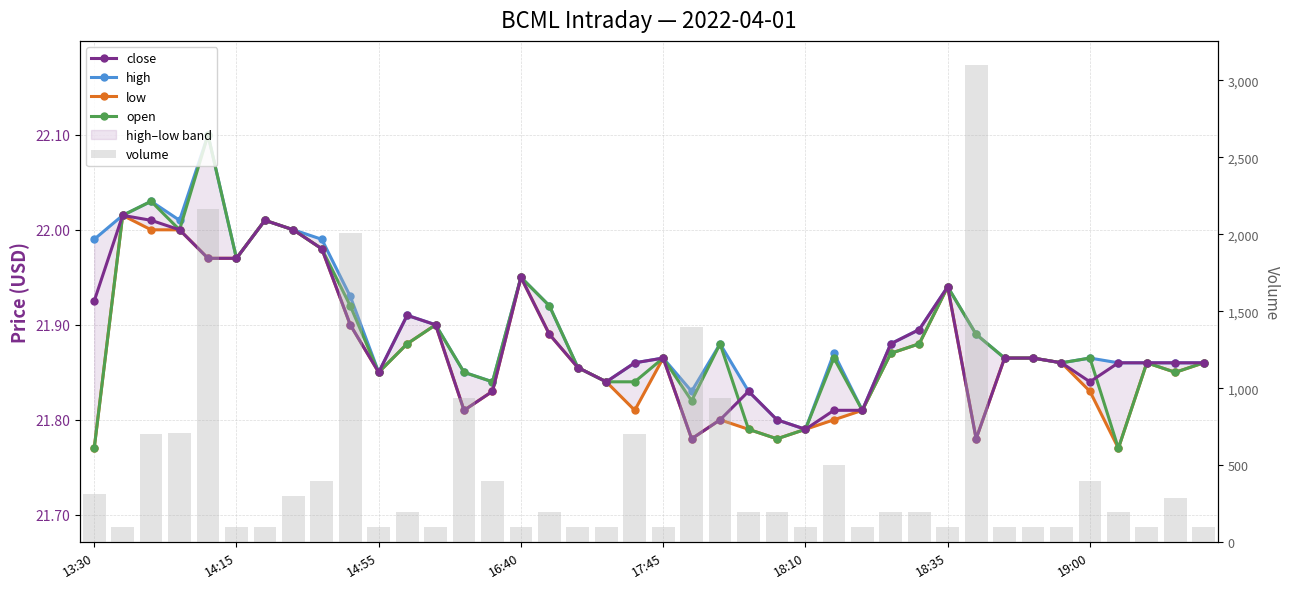

Is it true that high equals 21.9 at 28?

True